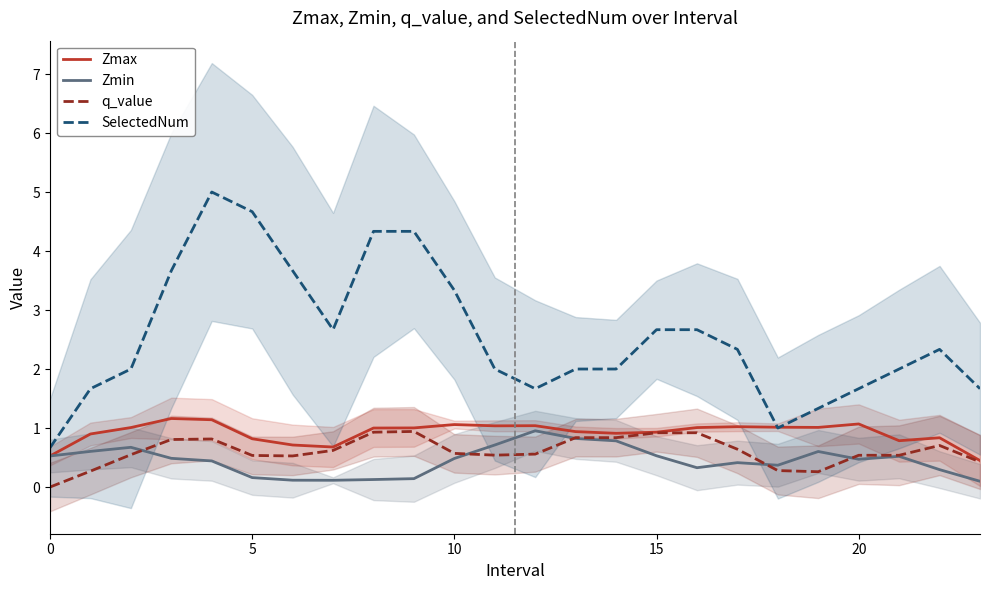

What is the highest value of the Zmin series?

1.0